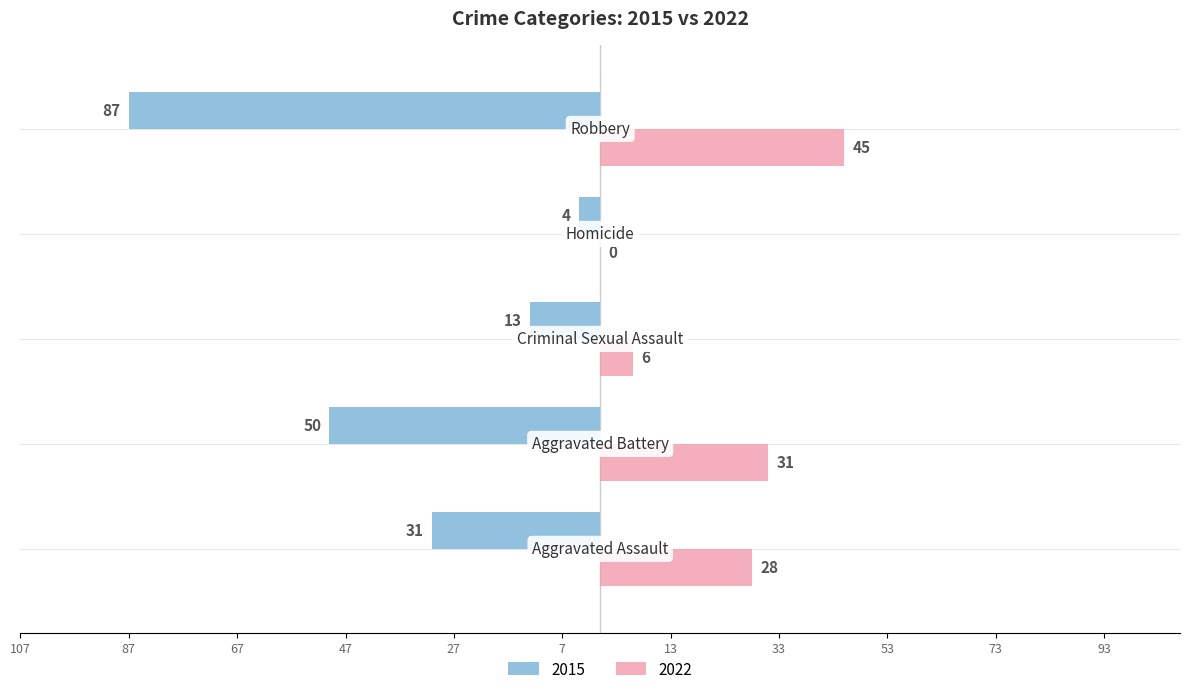

What are all the series names shown in the legend?

2015, 2022